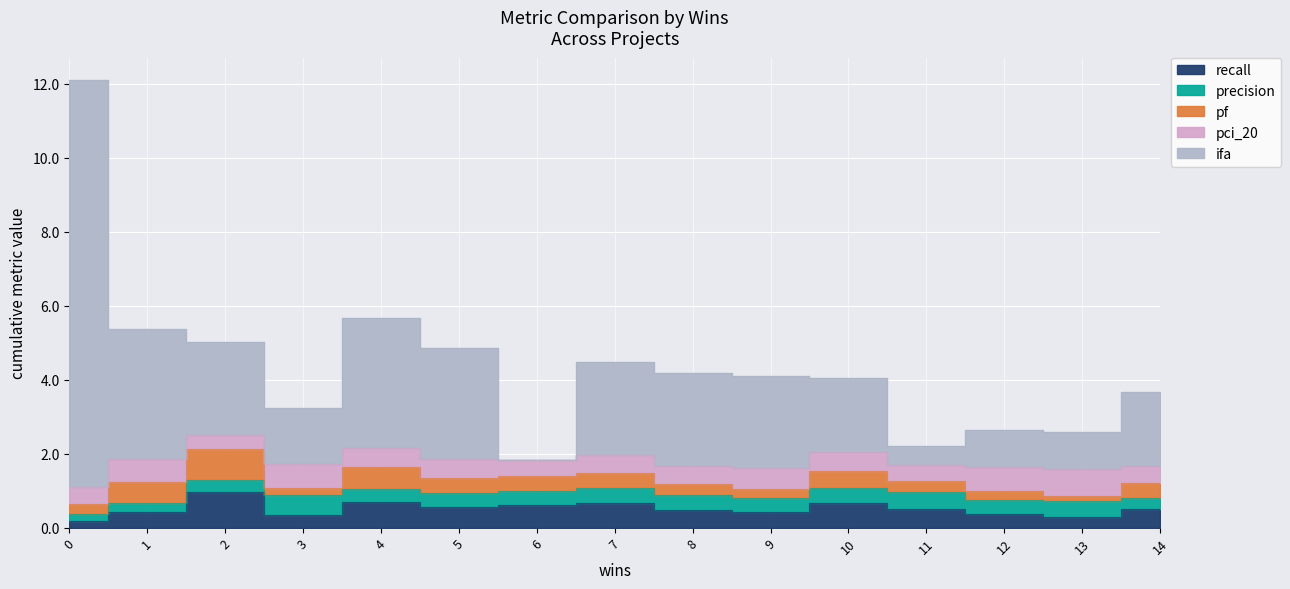

What are all the series names shown in the legend?

recall, precision, pf, pci_20, ifa